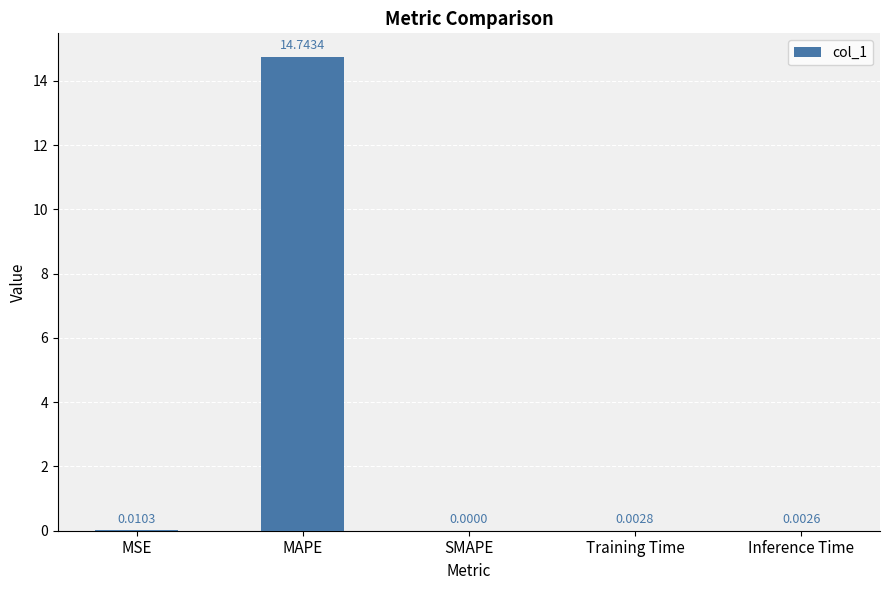

At which category does the chart reach its peak across all series?

MAPE